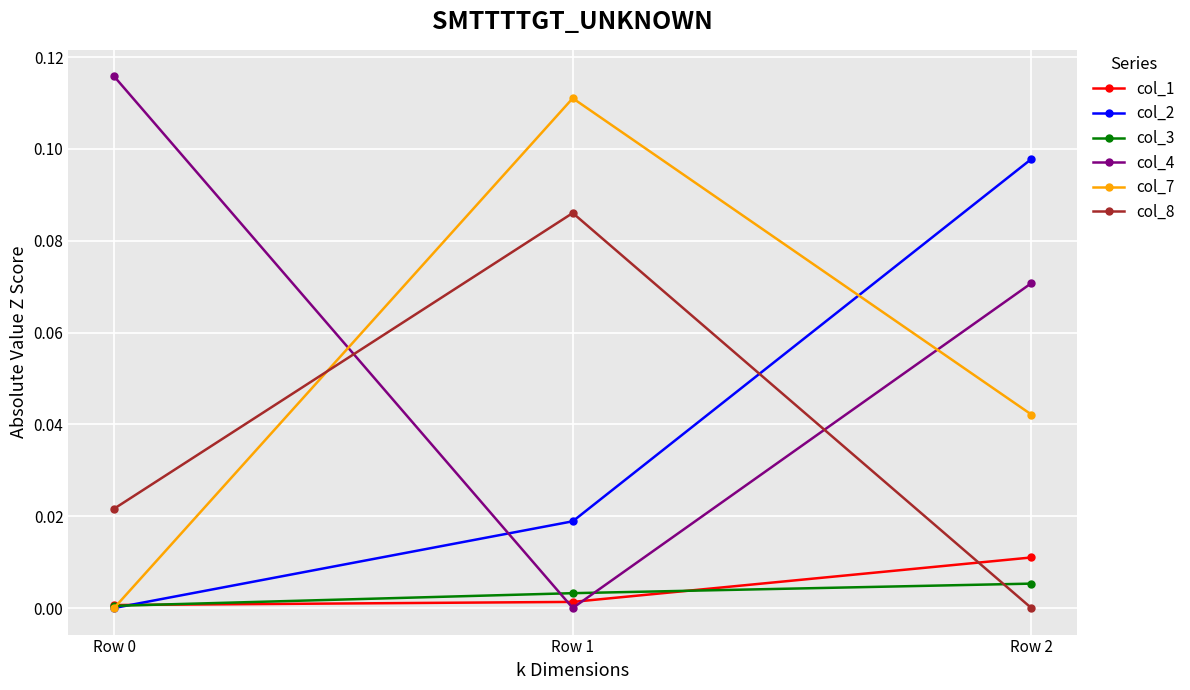

Does the chart have visible grid lines?

Yes